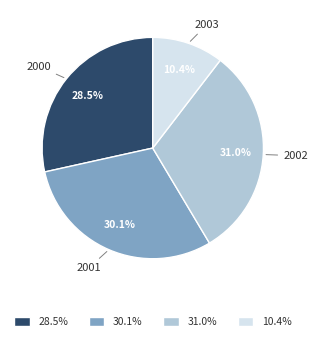

Which slice is the largest?

31.0%